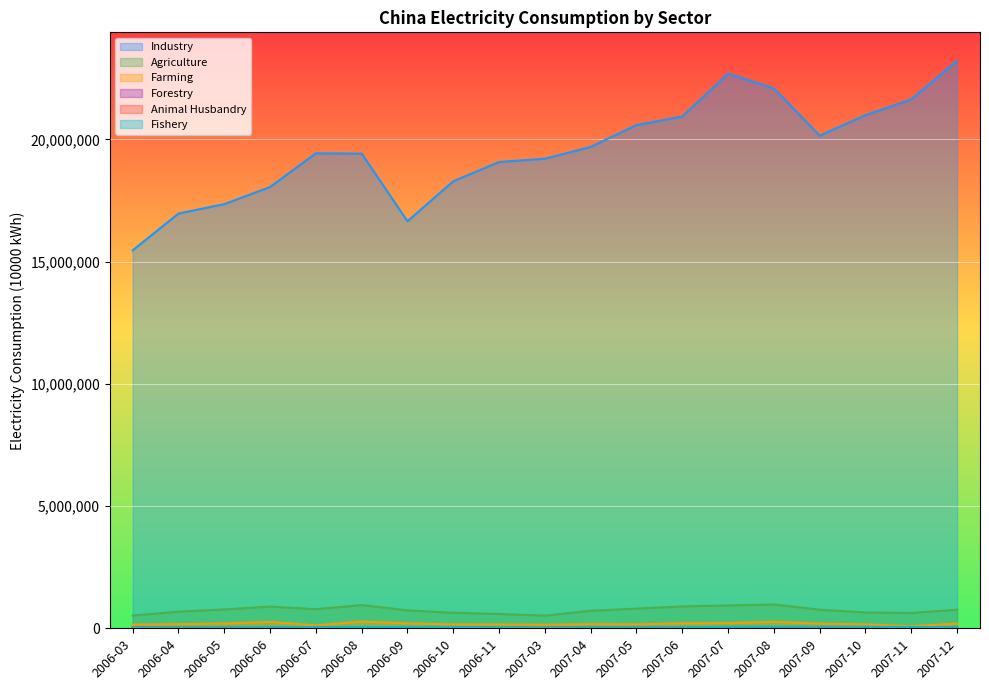

List the series in order of their peak value, highest first.

Industry, Agriculture, Farming, Fishery, Animal Husbandry, Forestry